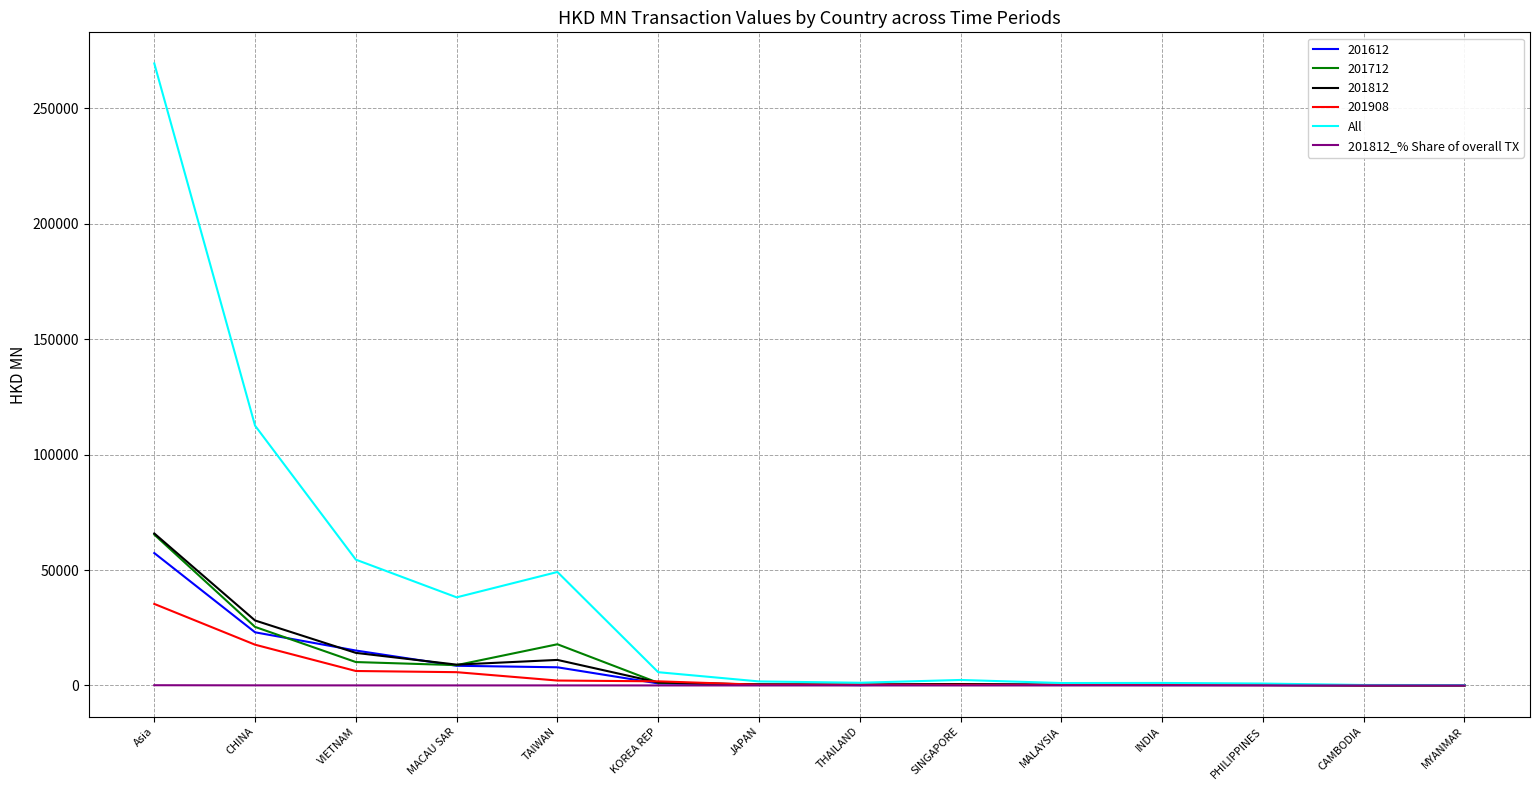

At which category is the sum across all series the highest?

Asia